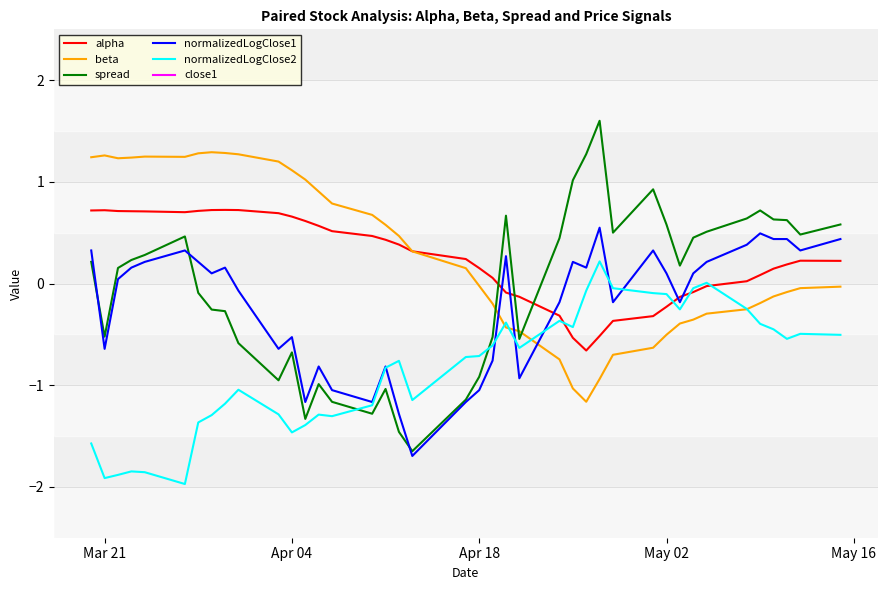

True or false: close1 and normalizedLogClose1 cross at least once.

False